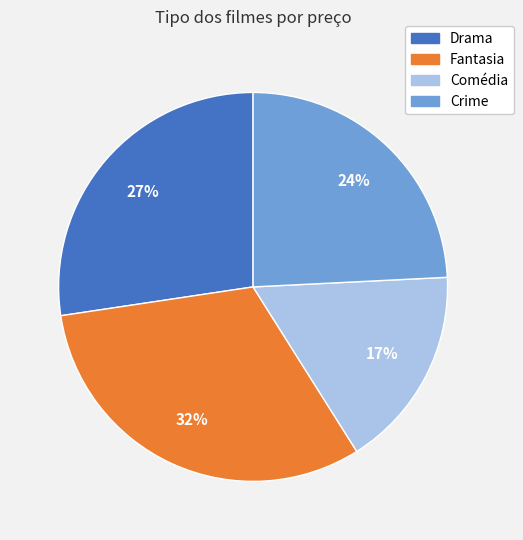

Count the number of slices in the pie.

4